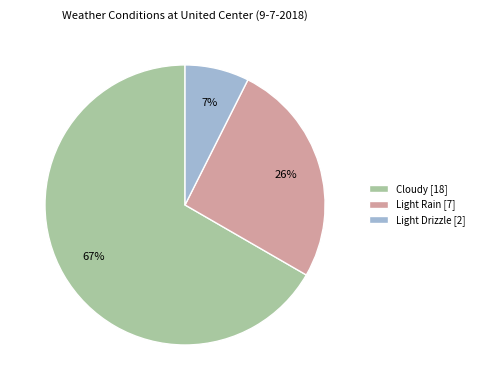

What percentage is the Cloudy slice, to the nearest percent?

67%